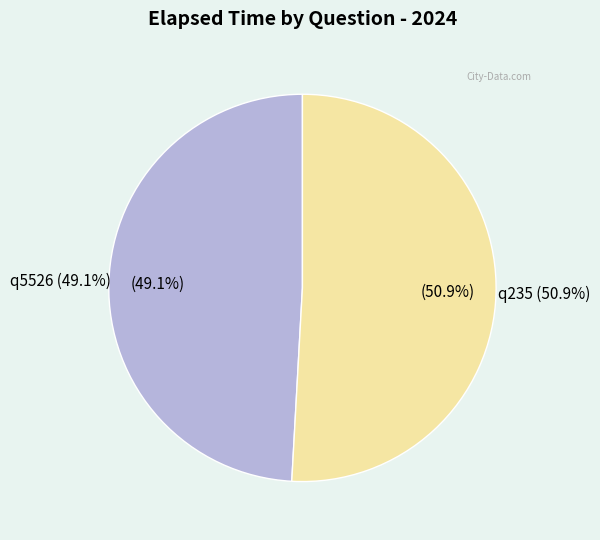

Which slice represents more than half of the pie?

q235